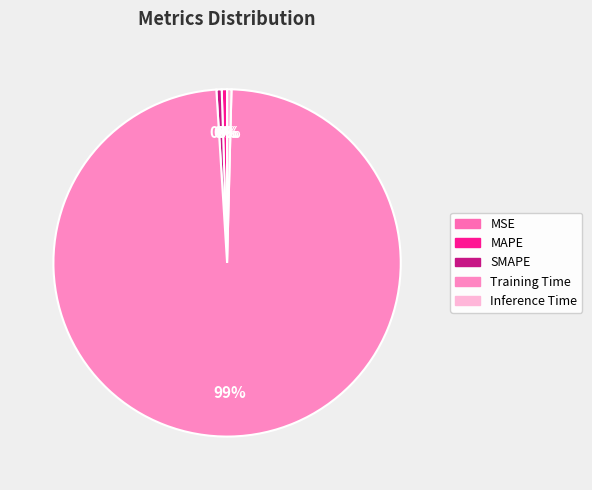

Does Training Time represent more than half of the total?

Yes